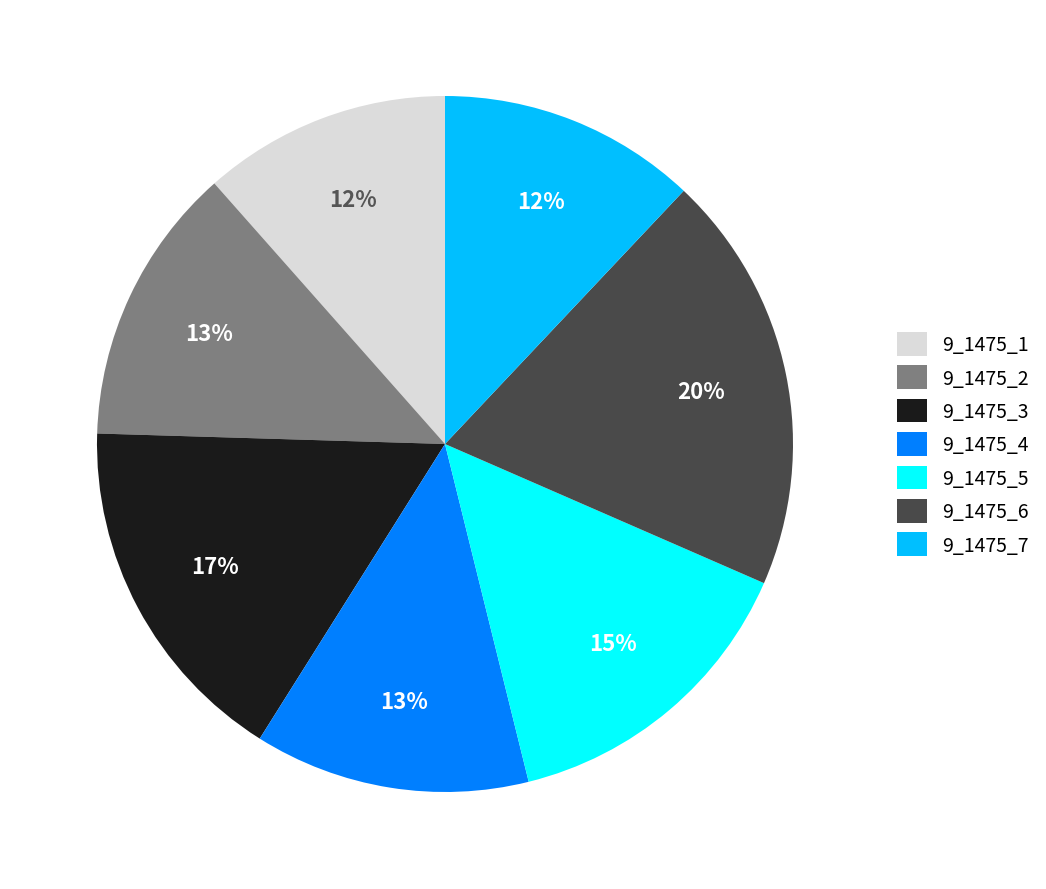

Combined, do 9_1475_4 and 9_1475_1 account for over 50%?

No